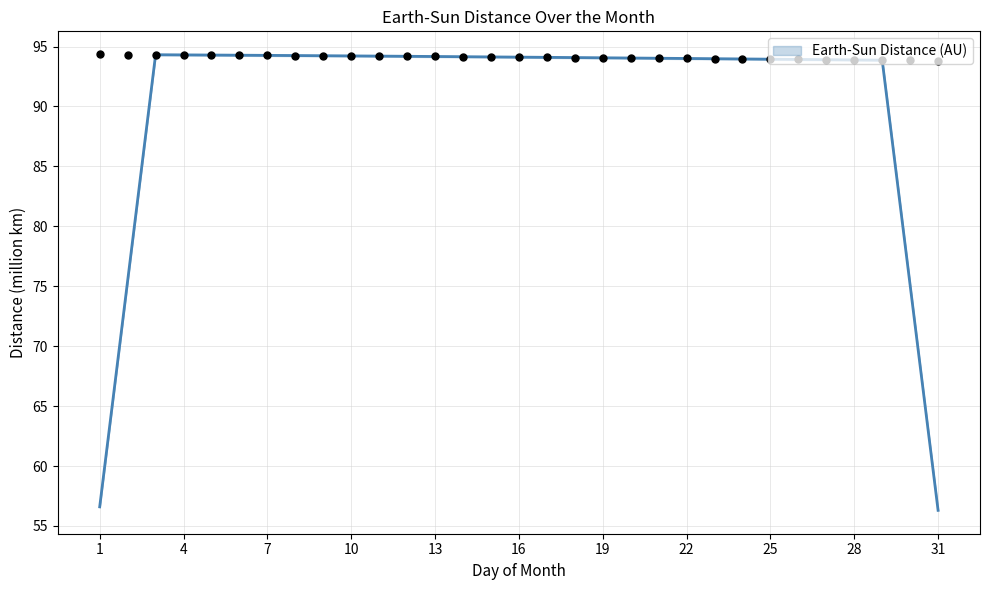

What is the ratio of the value at 3 to the value at 8?

1.0